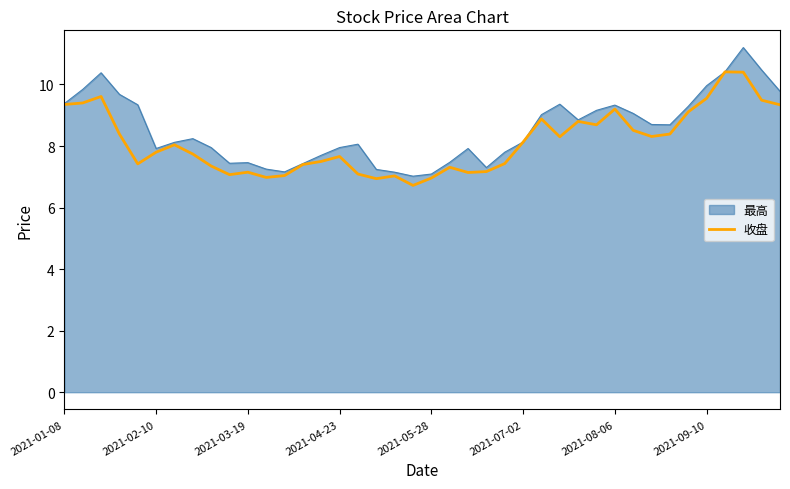

Rank the series by their maximum value, from lowest to highest.

收盘, 最高